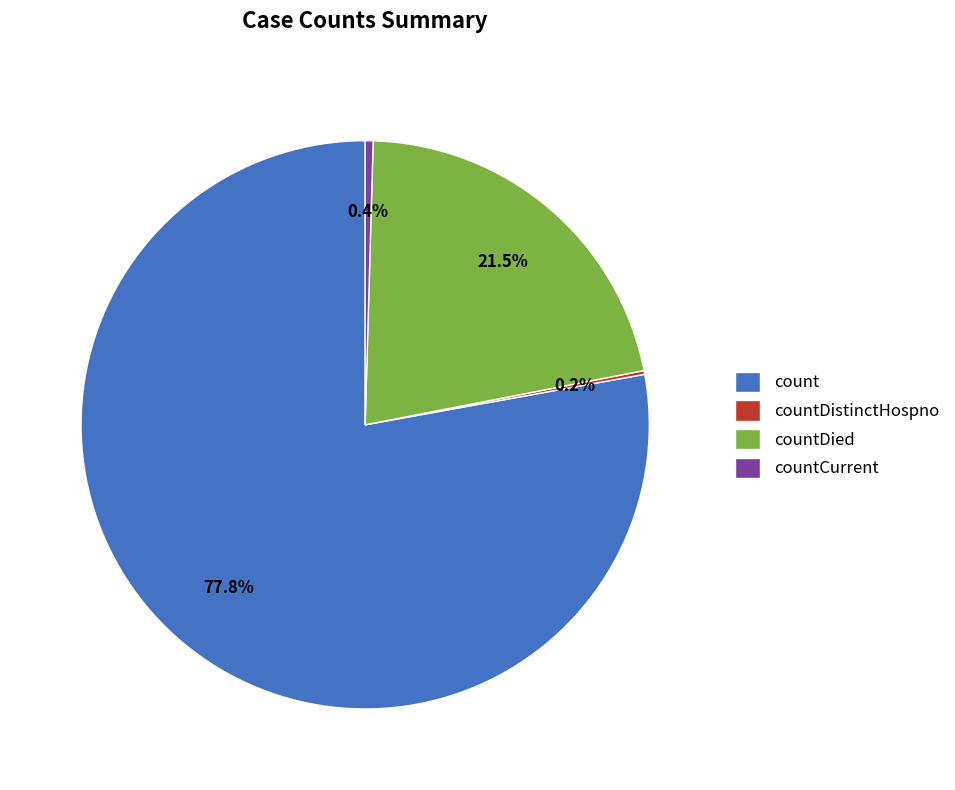

Which has a higher value, countCurrent or count?

count